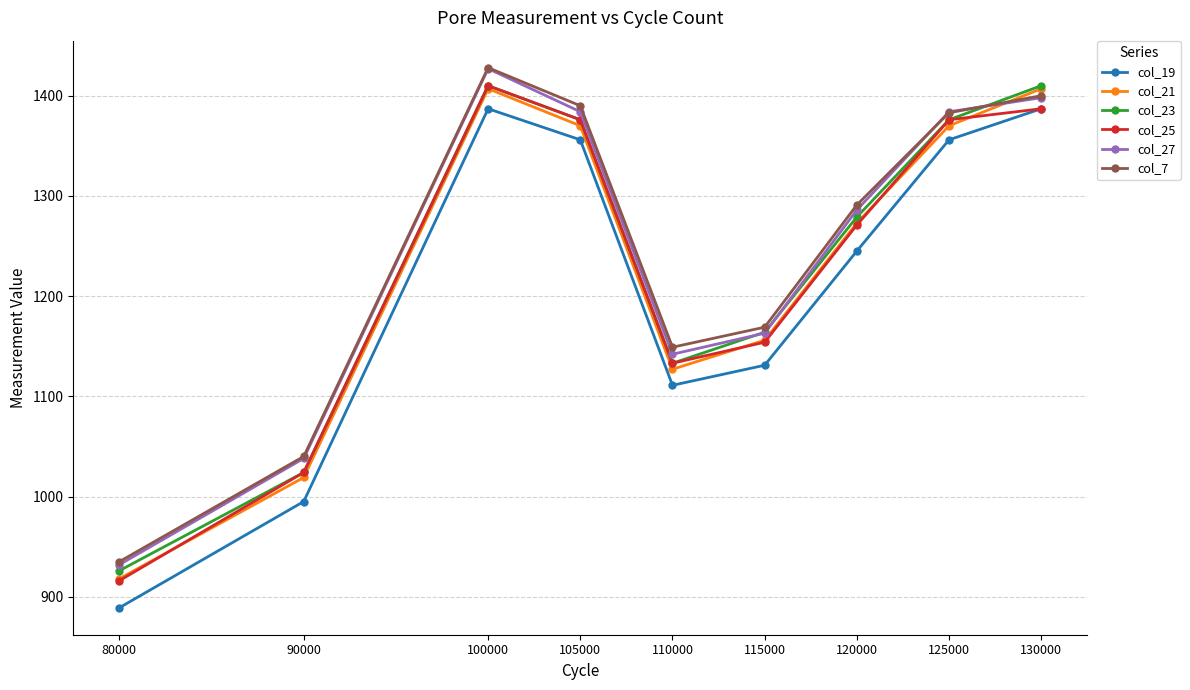

Is this an area chart (filled region under the line)?

No